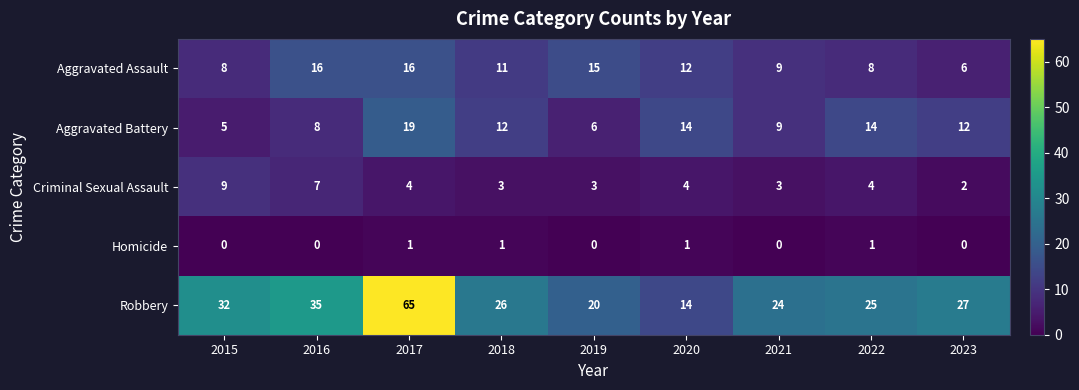

True or false: Criminal Sexual Assault has a value of 1 at 2023.

False